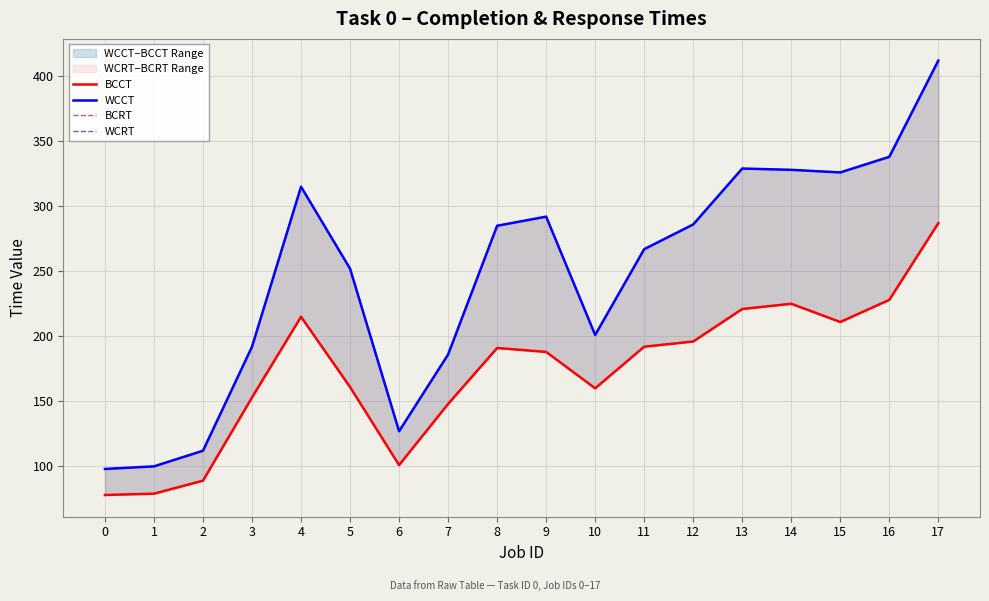

Where does the WCCT series first go above 285?

4